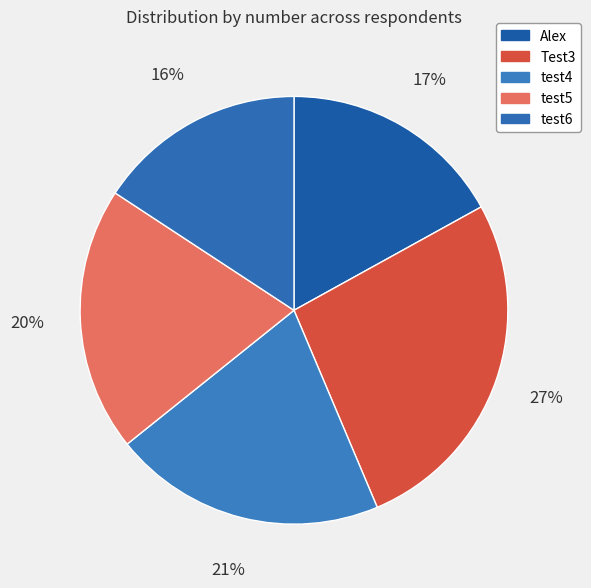

Is there a majority slice in this chart?

No